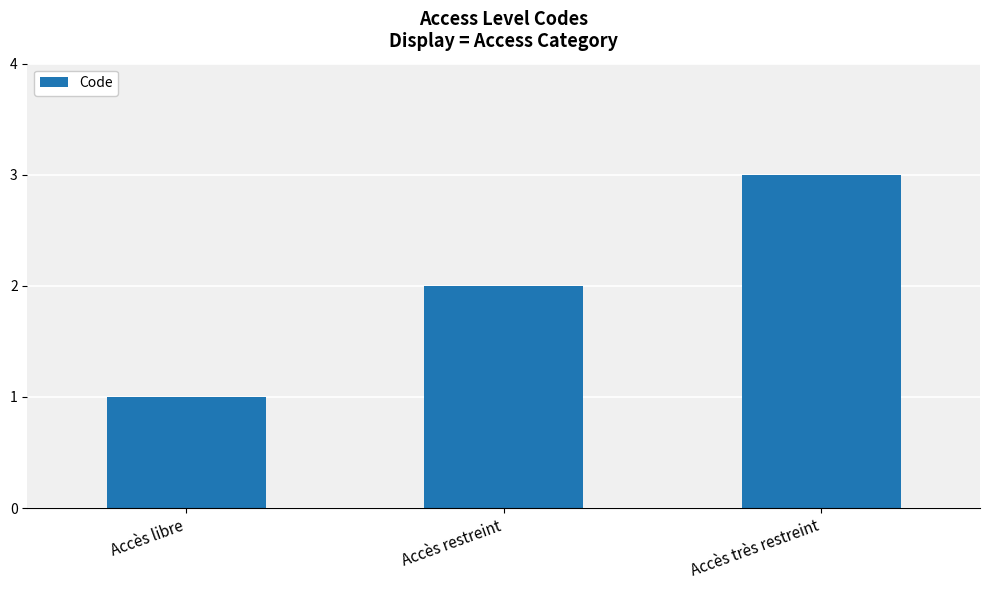

What is the minimum value shown in the chart?

1